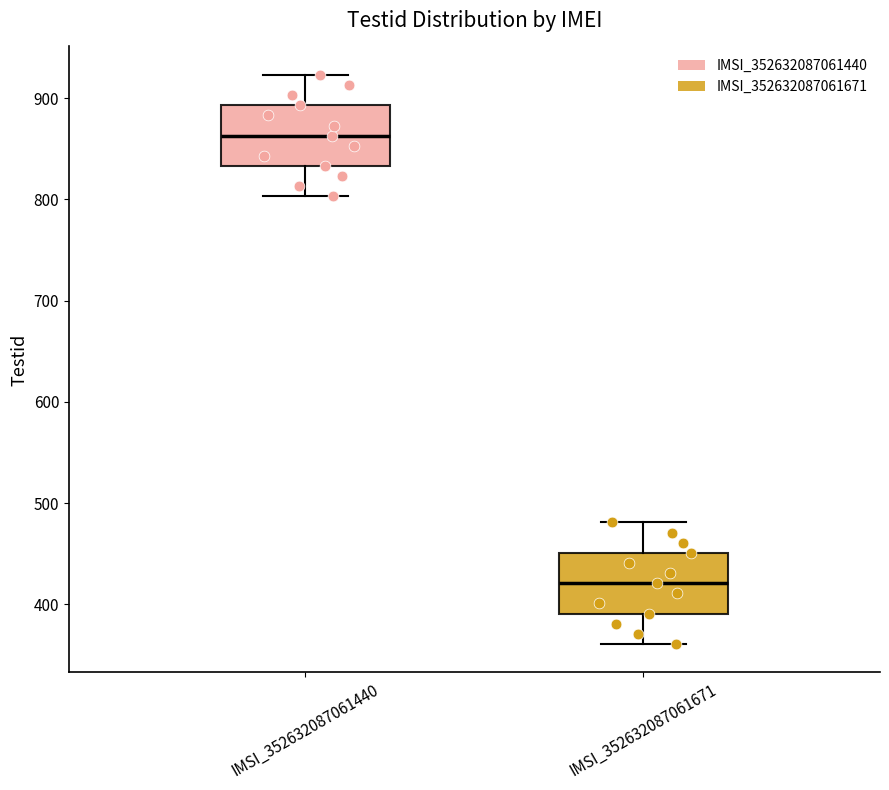

Reading left to right, transcribe this box plot: for each box, give where its median line is, the range the box spans, and where its two whiskers end, as read against the y-axis. The values are not printed on the chart, so give them approximately, as read against the axis.

IMSI_352632087061440: median 860, box 830 to 890, whiskers 800 to 920
IMSI_352632087061671: median 420, box 390 to 450, whiskers 360 to 480